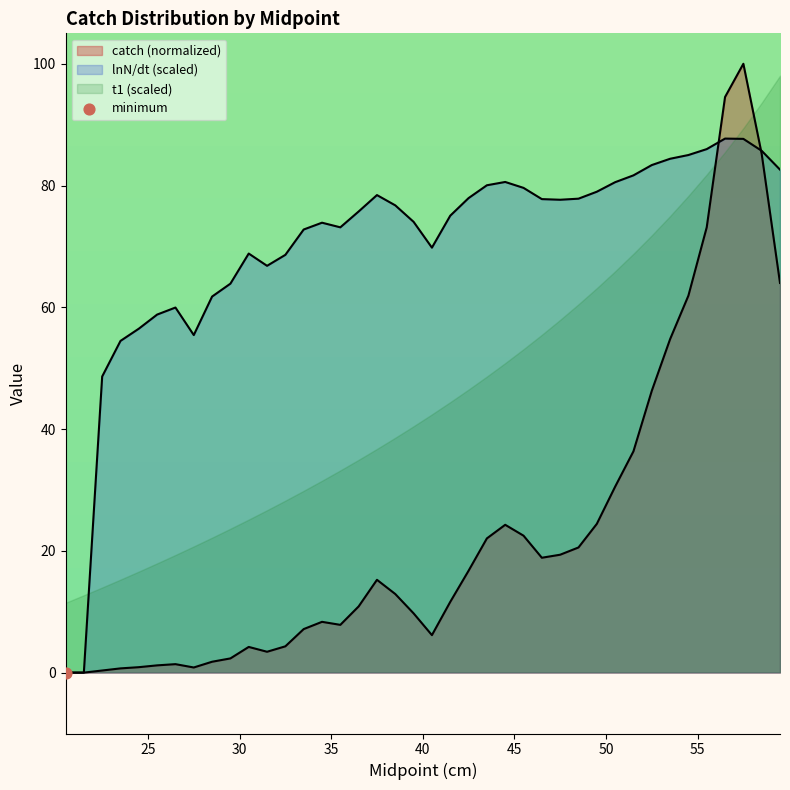

Which series has the largest Y range (max minus min)?

catch